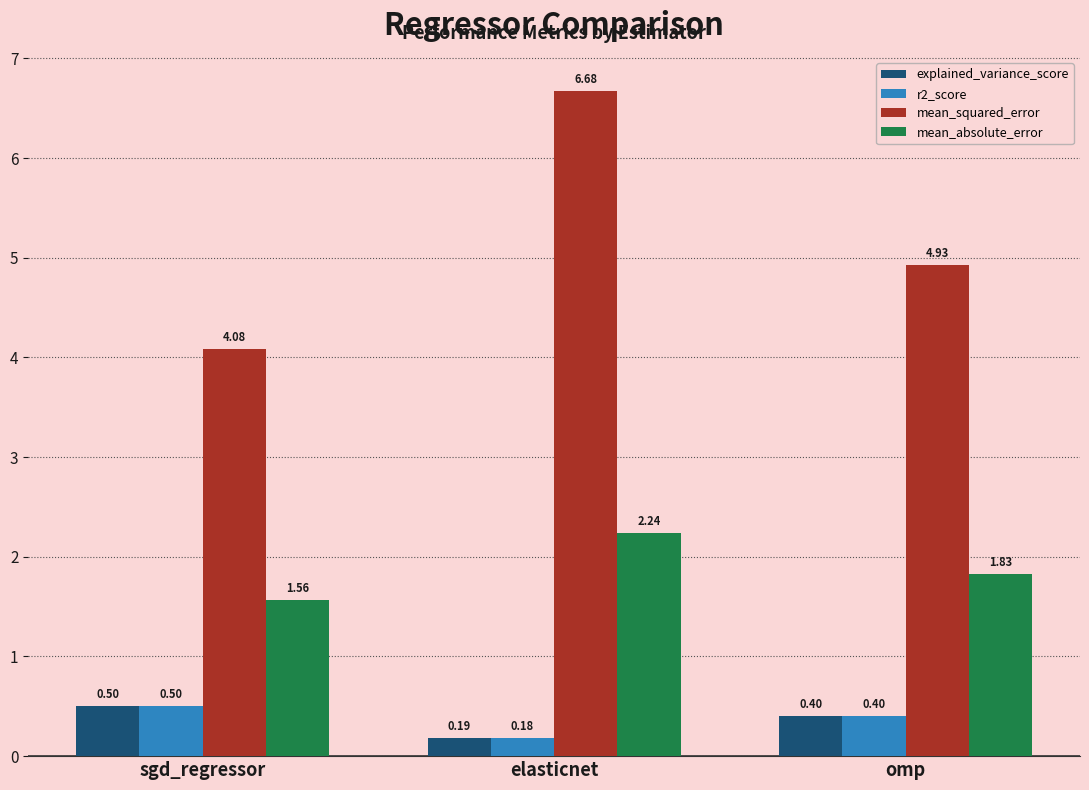

The value of r2_score at omp is 0.4. True or false?

True